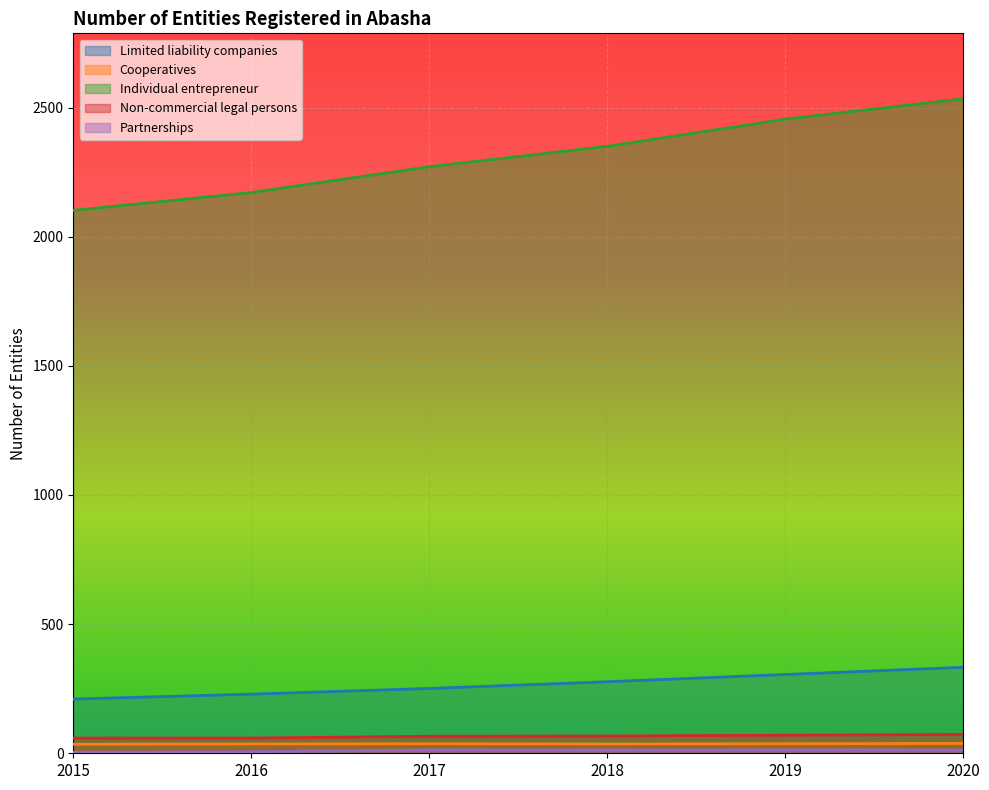

Reading left to right, what are all the values shown in this chart?

Limited liability companies: 2015=210	2016=229	2017=251	2018=277	2019=305	2020=333
Cooperatives: 2015=35	2016=36	2017=37	2018=36	2019=37	2020=38
Individual entrepreneur: 2015=2102	2016=2171	2017=2271	2018=2350	2019=2455	2020=2534
Non-commercial legal persons: 2015=59	2016=59	2017=66	2018=67	2019=70	2020=73
Partnerships: 2015=4	2016=6	2017=13	2018=13	2019=13	2020=13